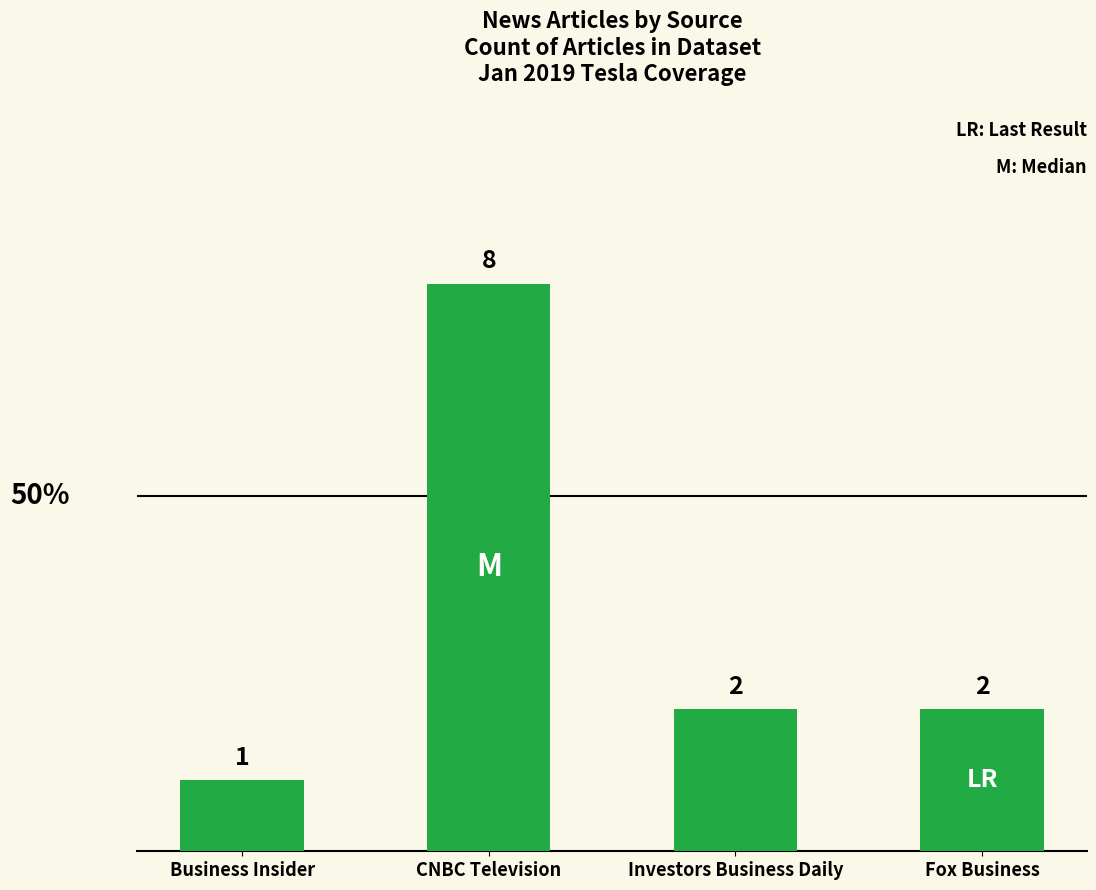

Which category has the highest value across all series?

CNBC Television